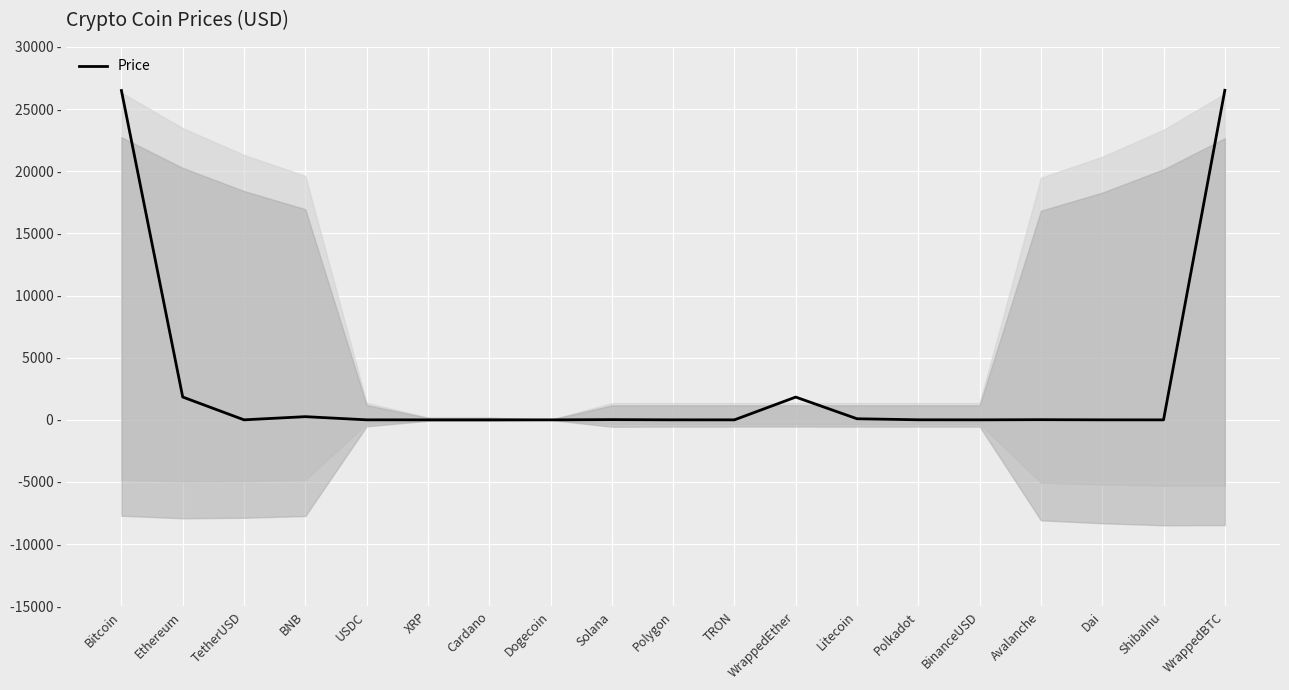

Reading right to left, list all the values displayed in this chart.

WrappedBTC=26516.7	ShibaInu=0.0	Dai=1.0	Avalanche=13.8	BinanceUSD=1.0	Polkadot=5.0	Litecoin=87.5	WrappedEther=1832.3	TRON=0.1	Polygon=0.8	Solana=18.6	Dogecoin=0.1	Cardano=0.3	XRP=0.5	USDC=1.0	BNB=257.3	TetherUSD=1.0	Ethereum=1837.0	Bitcoin=26499.1